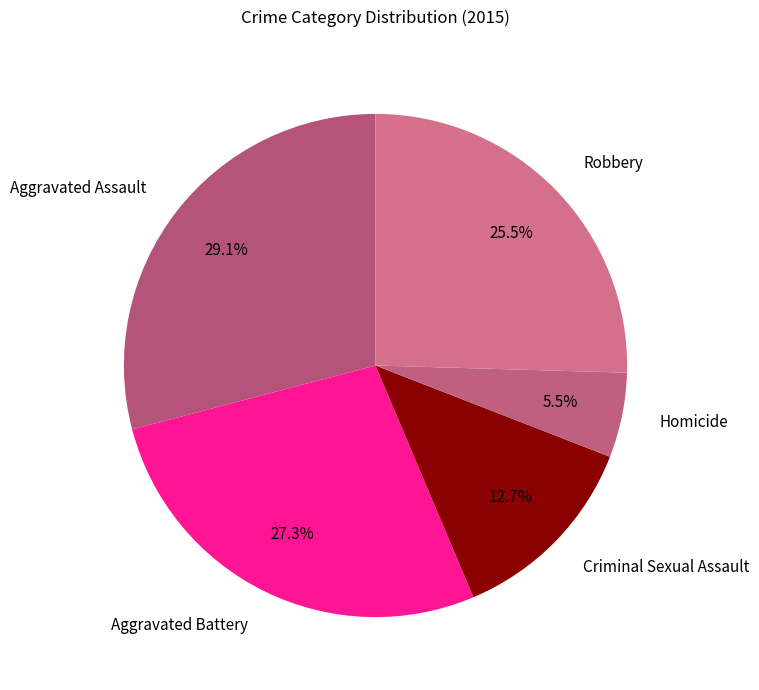

Count the number of slices in the pie.

5